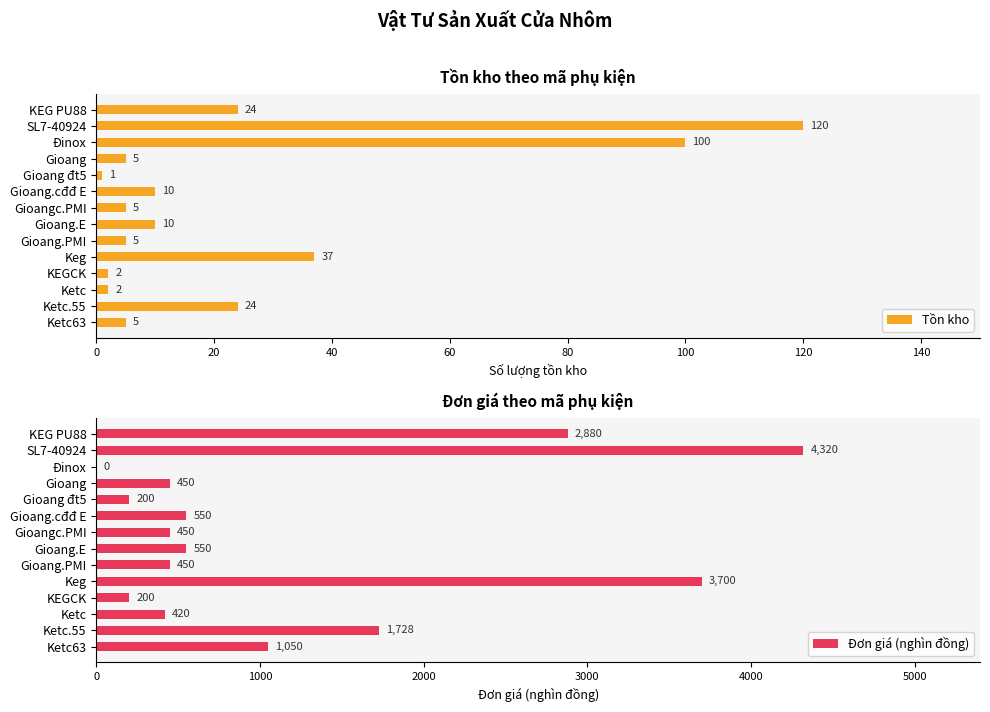

What are all the series names shown in the legend?

Tồn kho, Đơn giá (nghìn đồng)